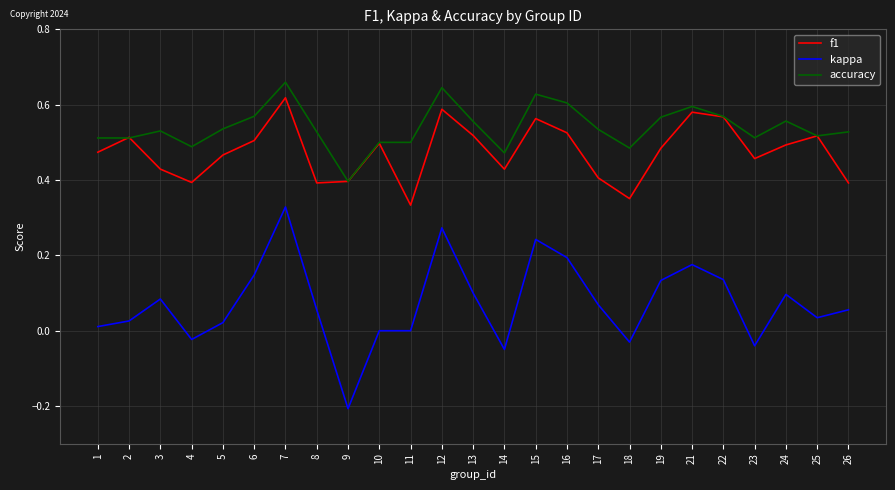

The accuracy series shows 0.6 at 24. True or false?

True